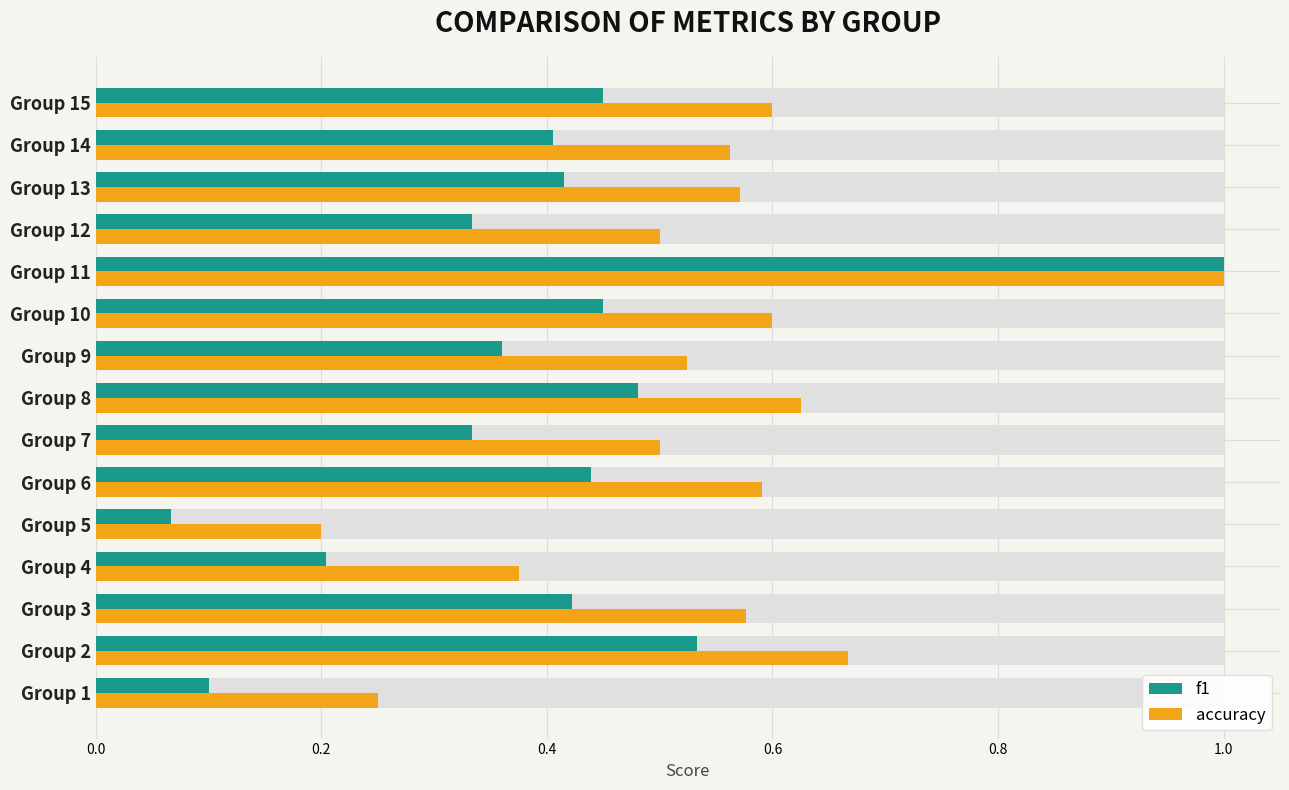

What is the minimum value shown in the chart?

0.1